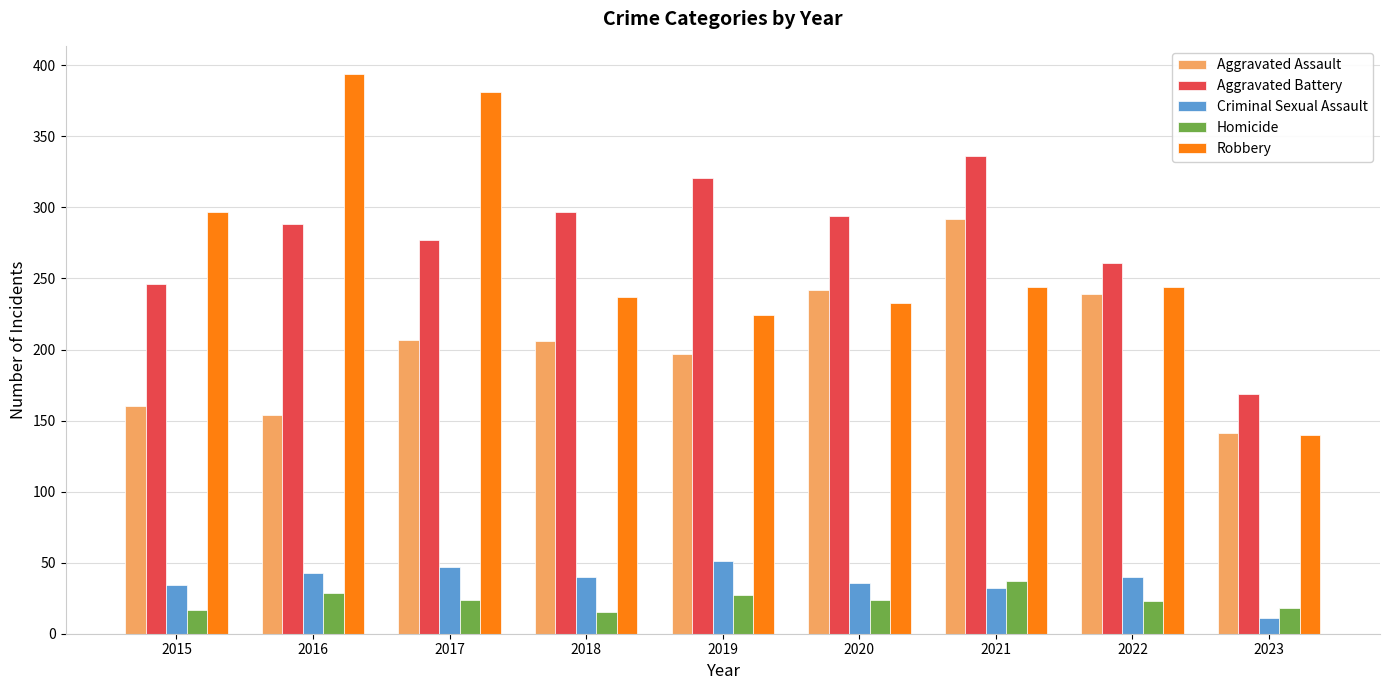

Which series has the largest total across all categories?

Aggravated Battery